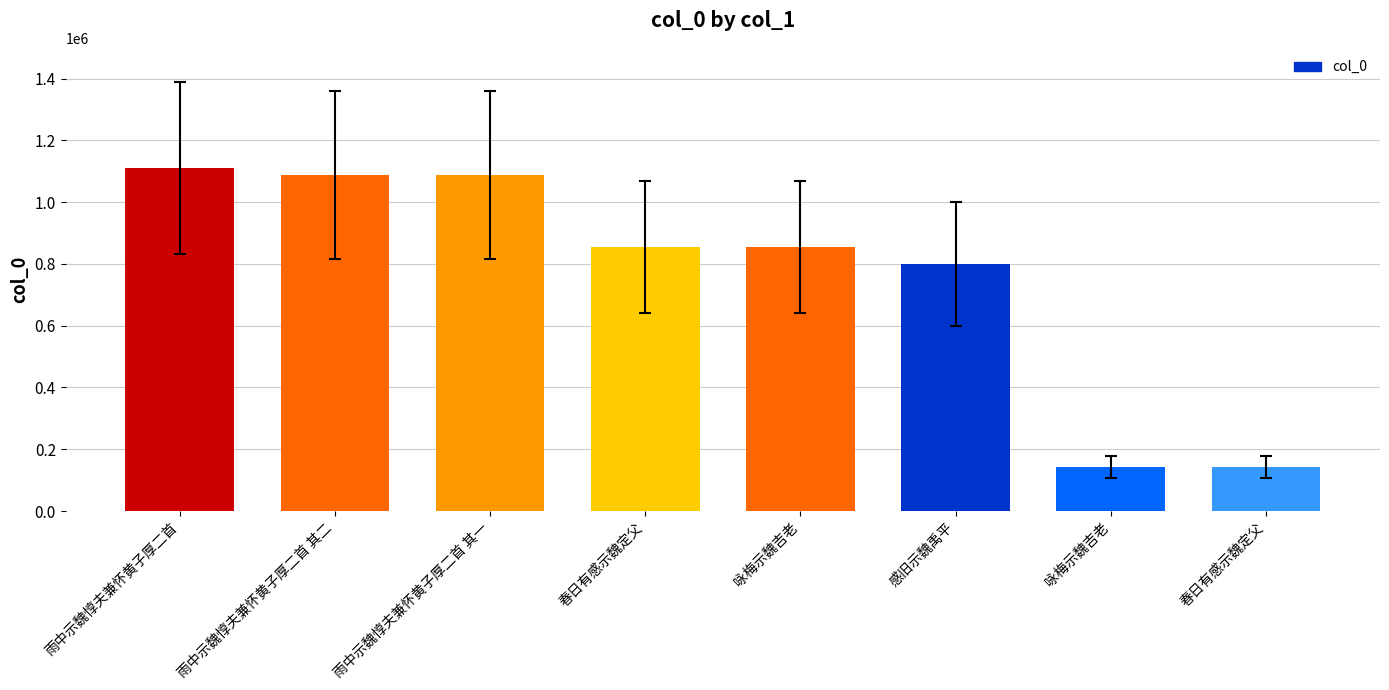

What is the ratio of the value at 春日有感示魏定父 to the value at 雨中示魏惇夫兼怀黄子厚二首?

0.1